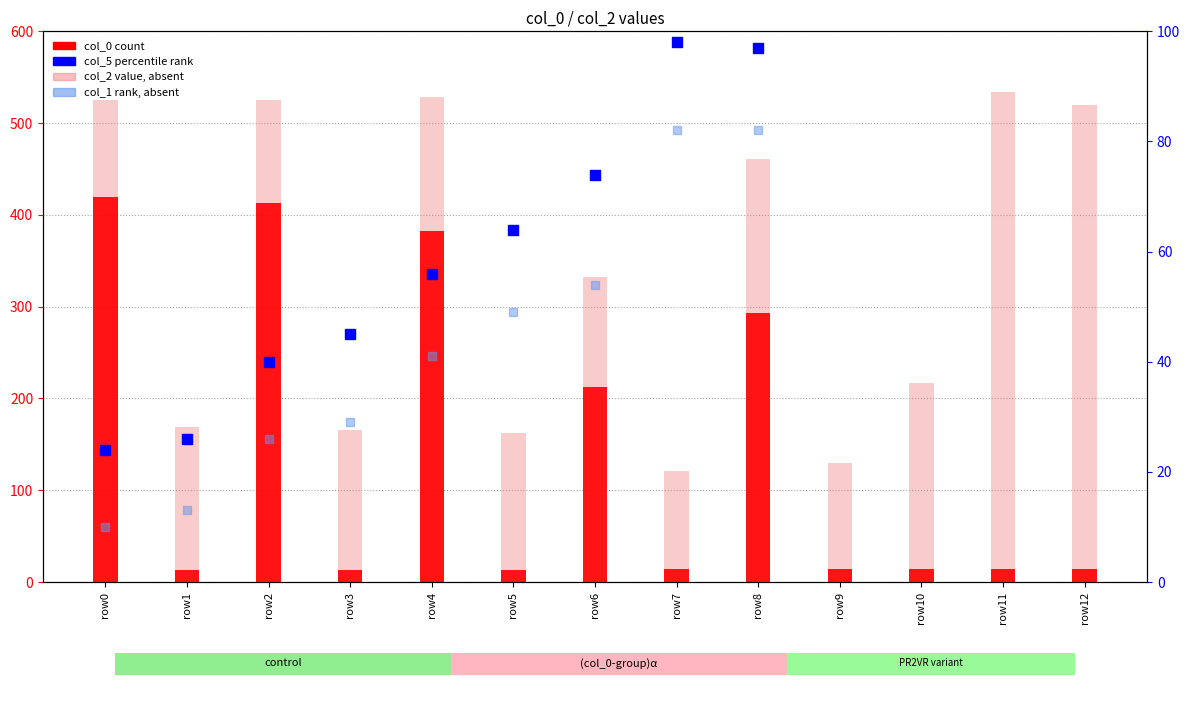

Which series has the widest spread of Y values?

col_2 (value, absent)